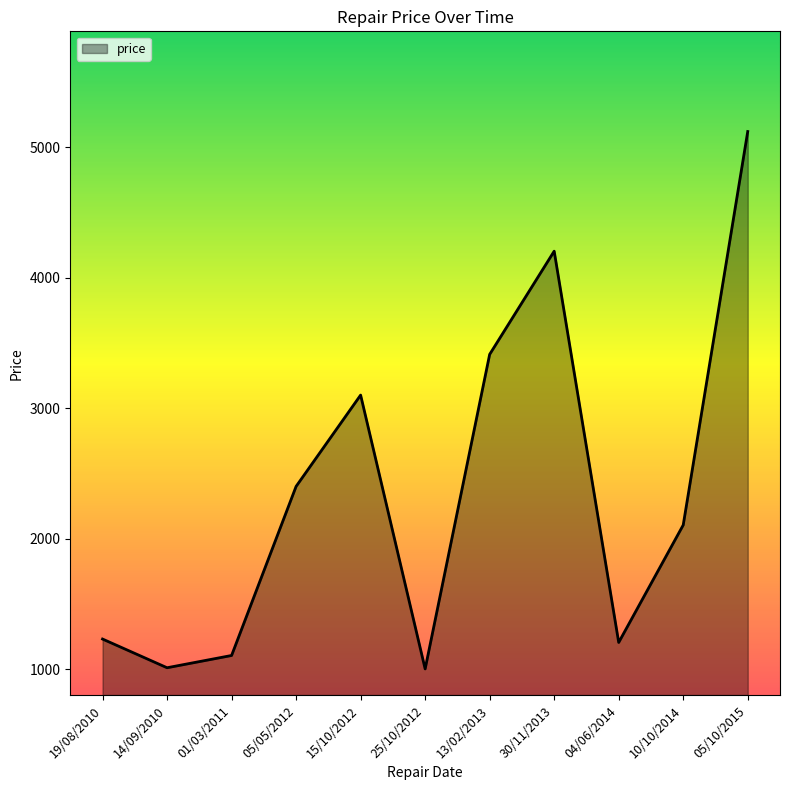

What is the change in value from 01/03/2011 to 30/11/2013?

+3099